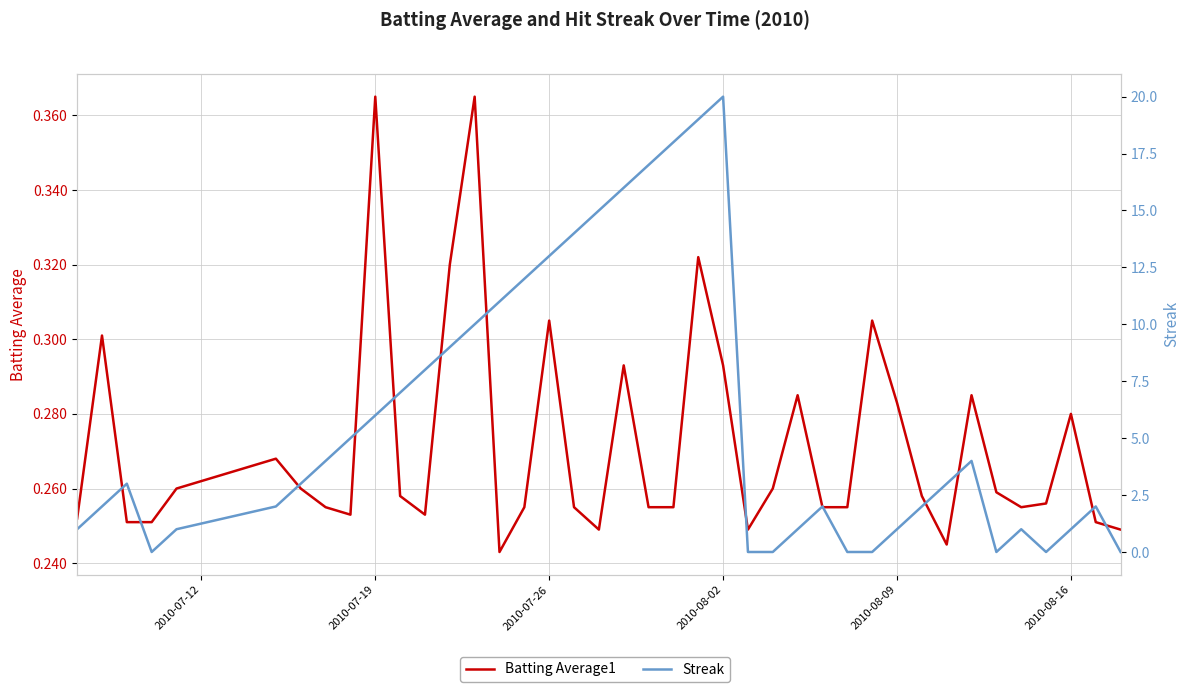

Which series has the largest range (max minus min)?

Streak